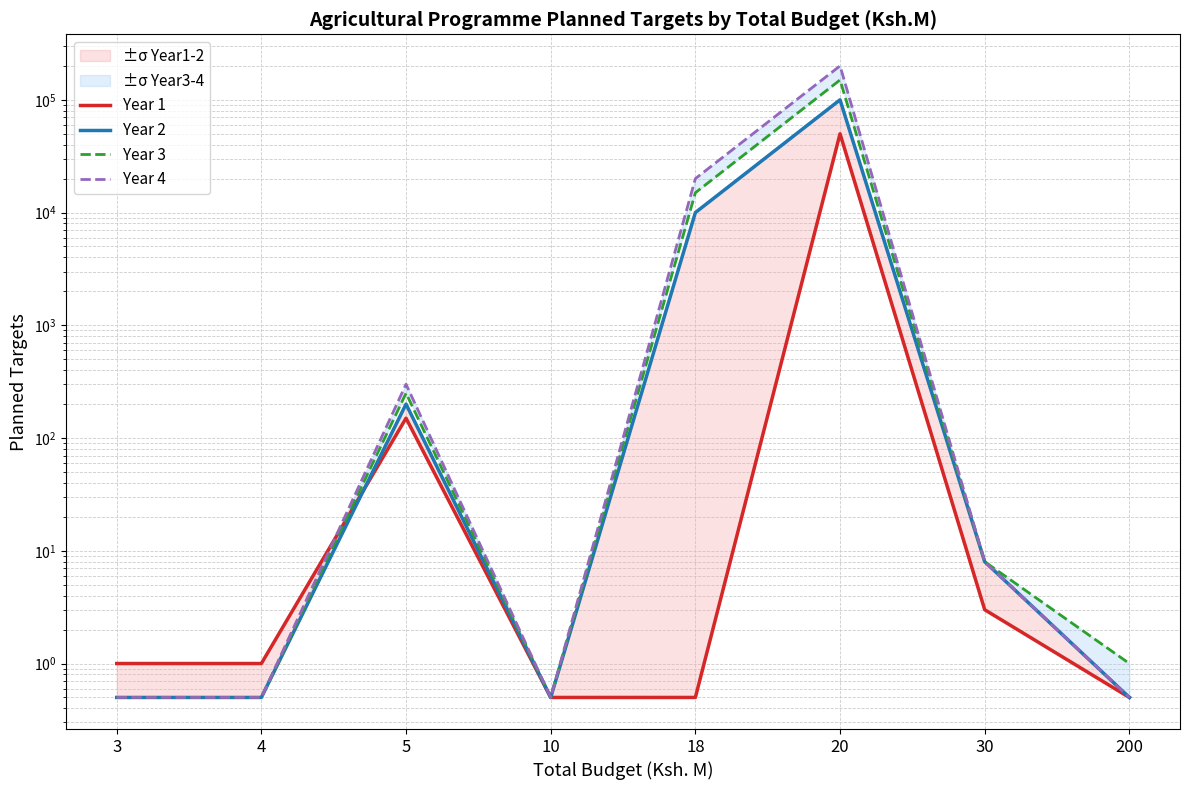

Which series has the largest range (max minus min)?

Year 4